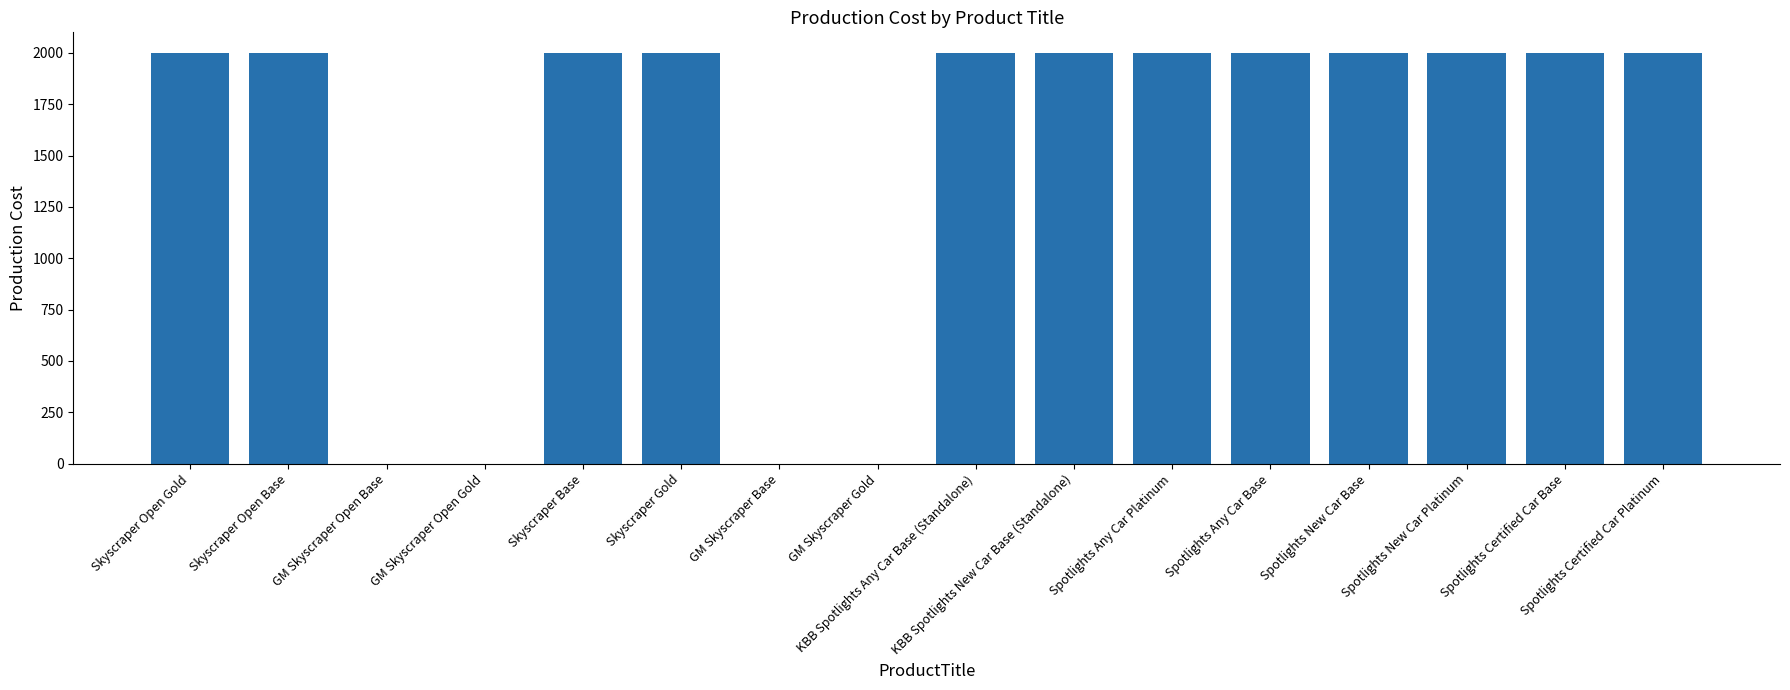

Is it true that the value at KBB Spotlights New Car Base (Standalone) is 3181?

False